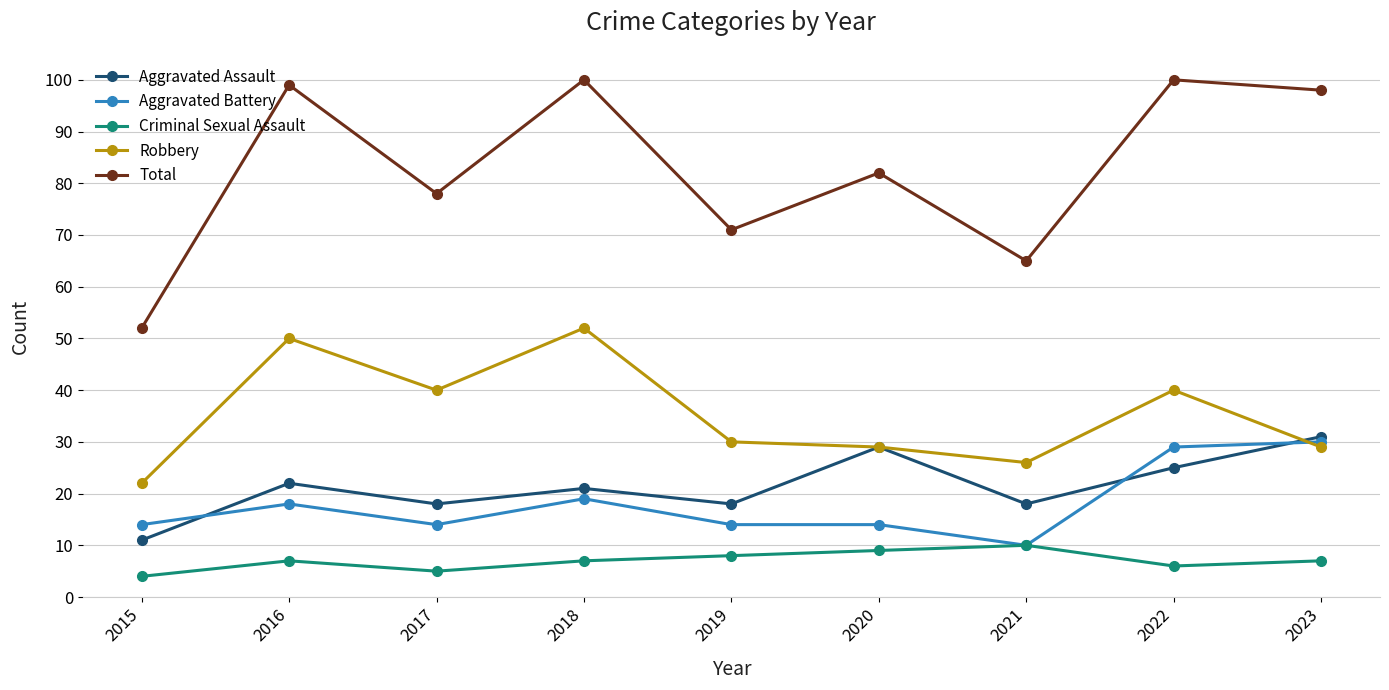

True or false: Criminal Sexual Assault and Robbery intersect in this chart.

False